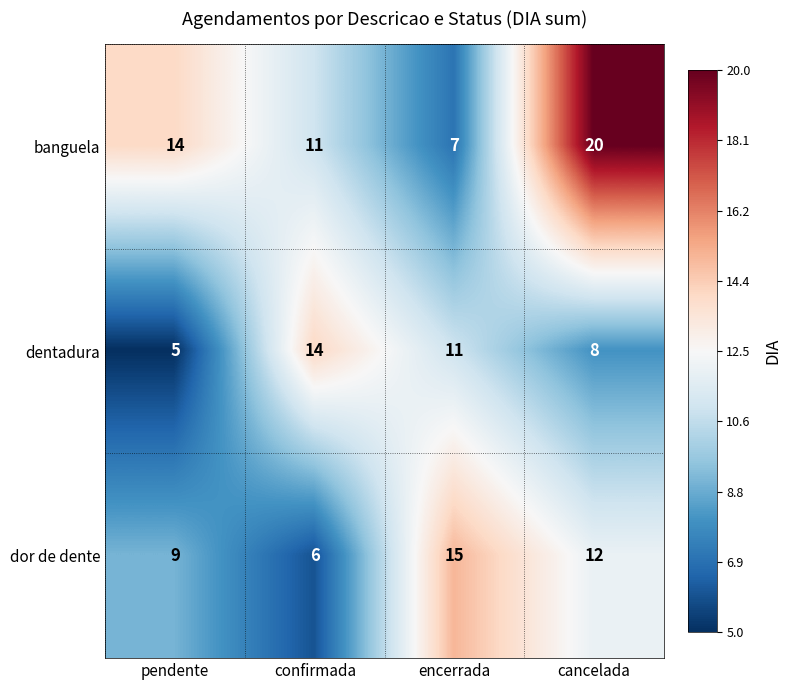

Which series has the largest total across all categories?

banguela